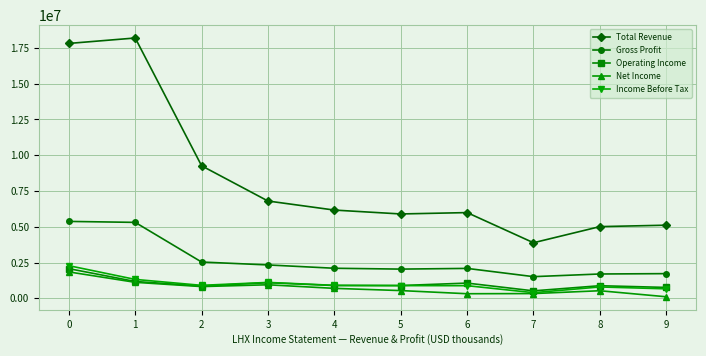

What is the value of the Operating Income point at the 1st from the left?

2075000